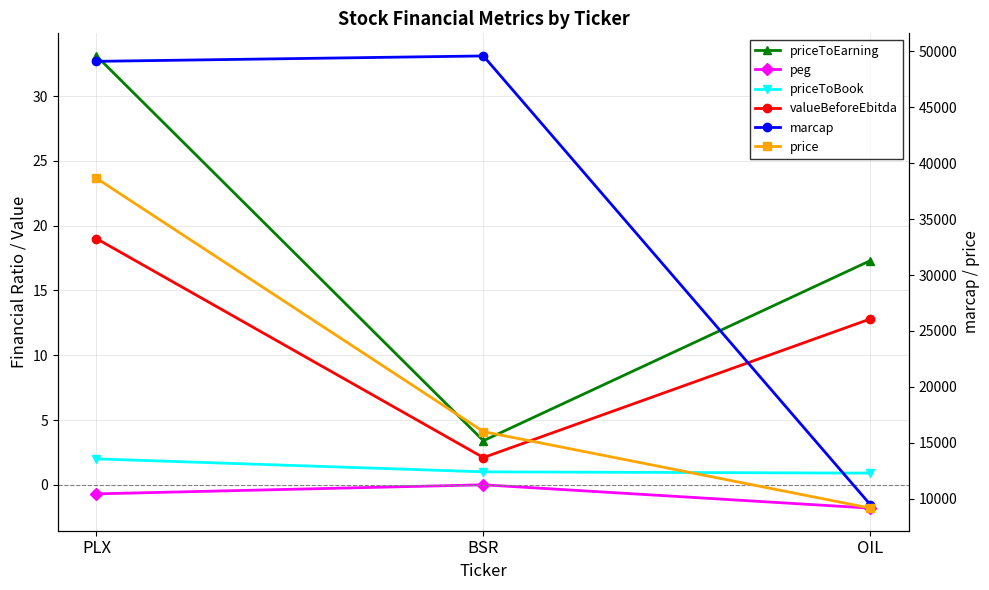

What are all the series names shown in the legend?

priceToEarning, peg, priceToBook, valueBeforeEbitda, marcap, price